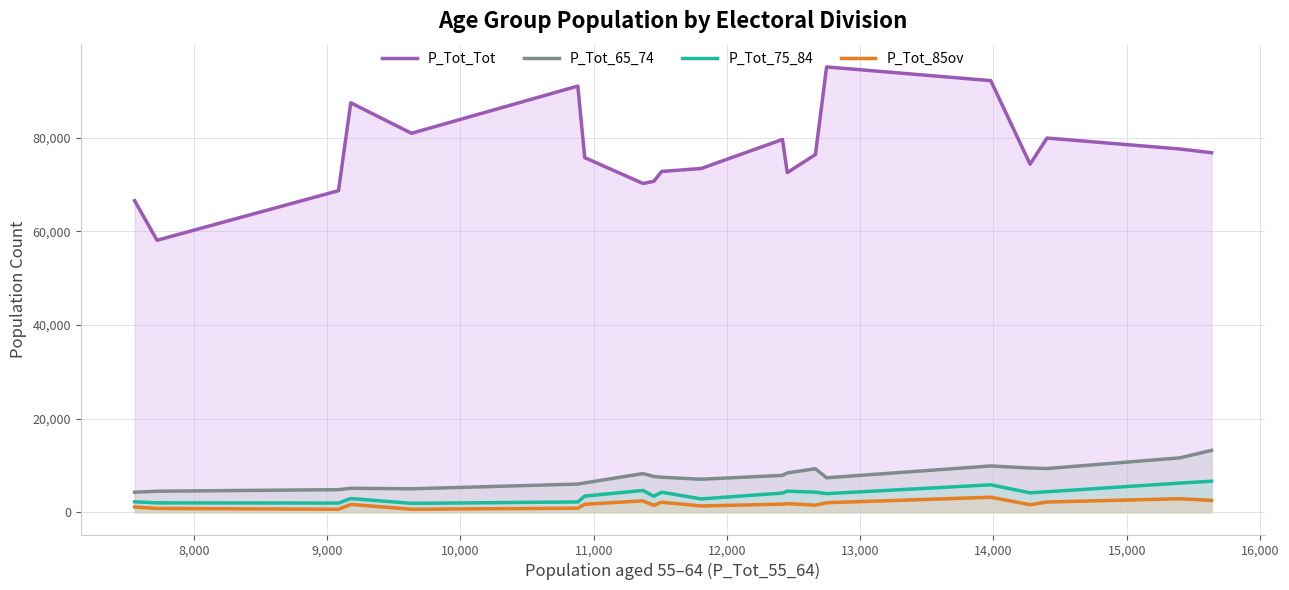

Does the chart display data point markers on the line(s)?

No